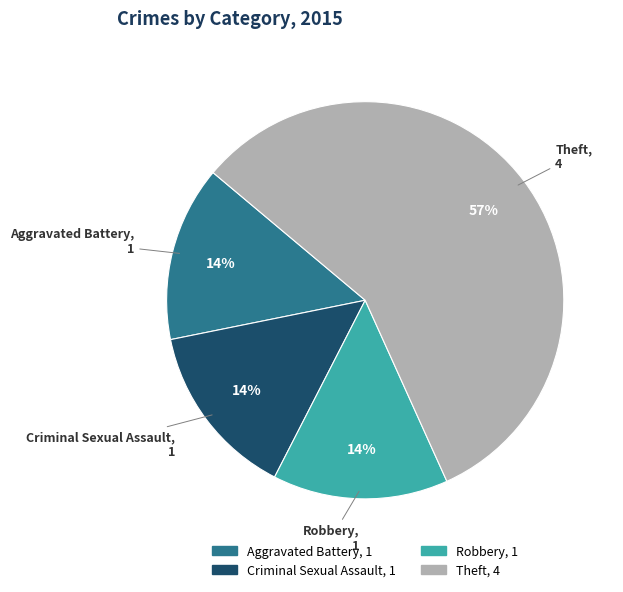

To the nearest percent, what is the difference between the largest and smallest slice percentages?

43%